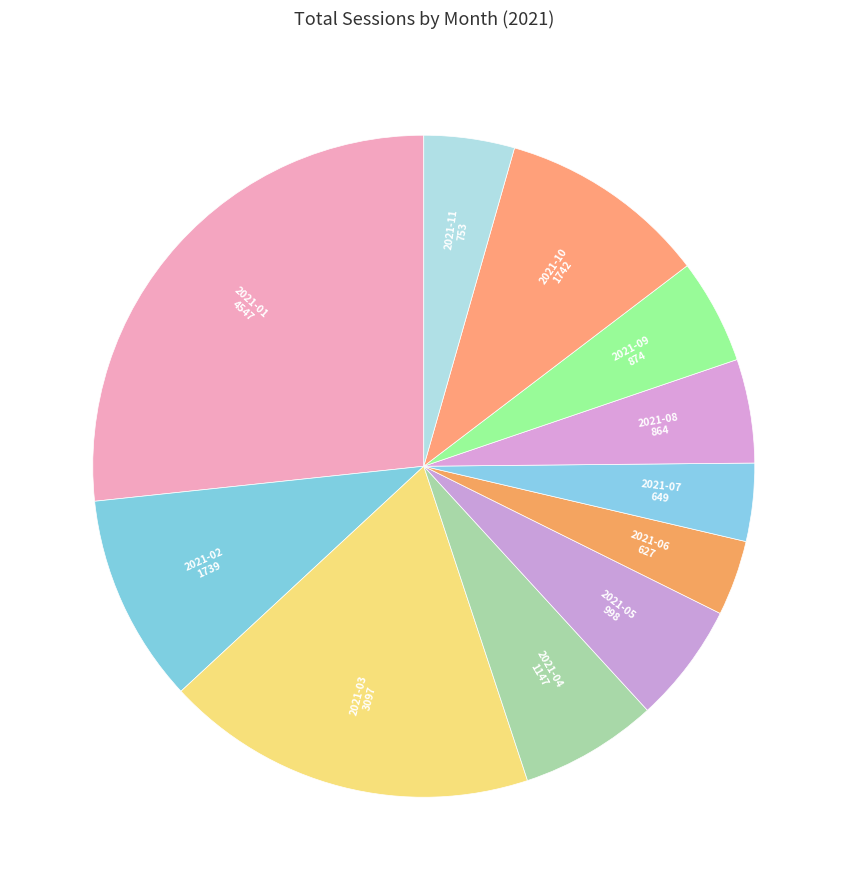

Combined, do 2021-09 and 2021-04 account for over 50%?

No